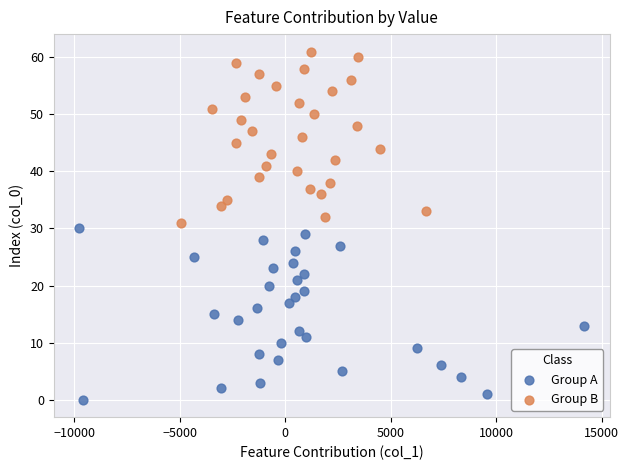

Which series reaches the minimum Y coordinate?

Group A